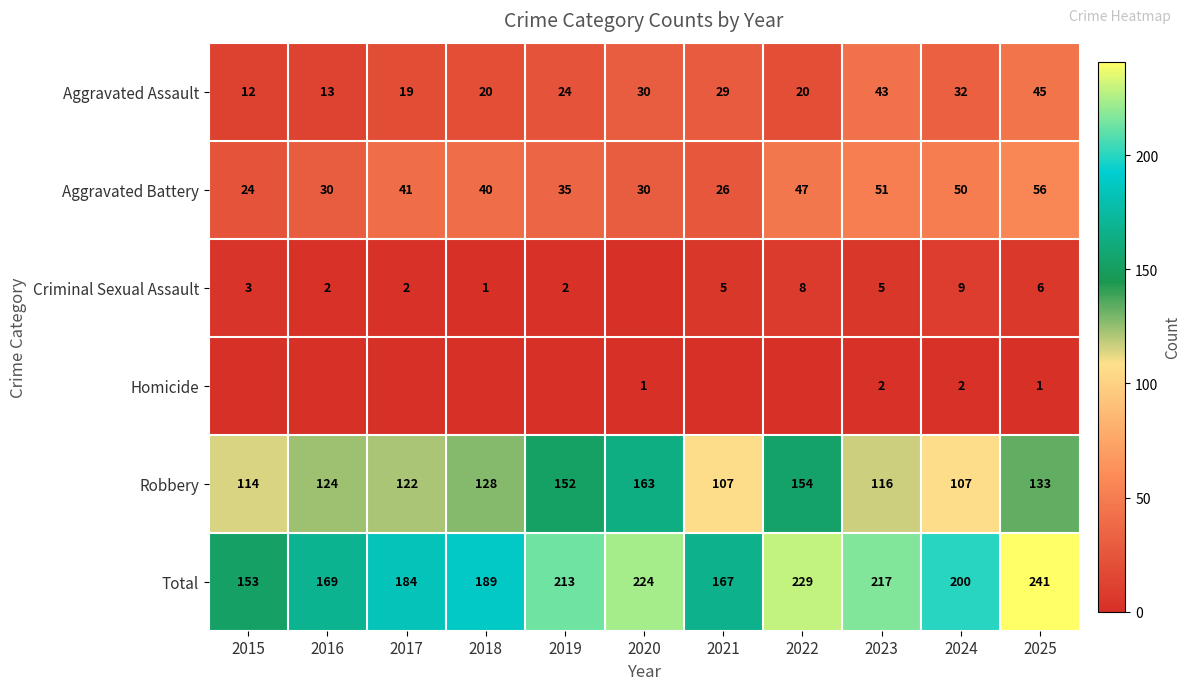

Is the value of Aggravated Assault at 2024 greater than the value of Aggravated Battery at 2018?

No